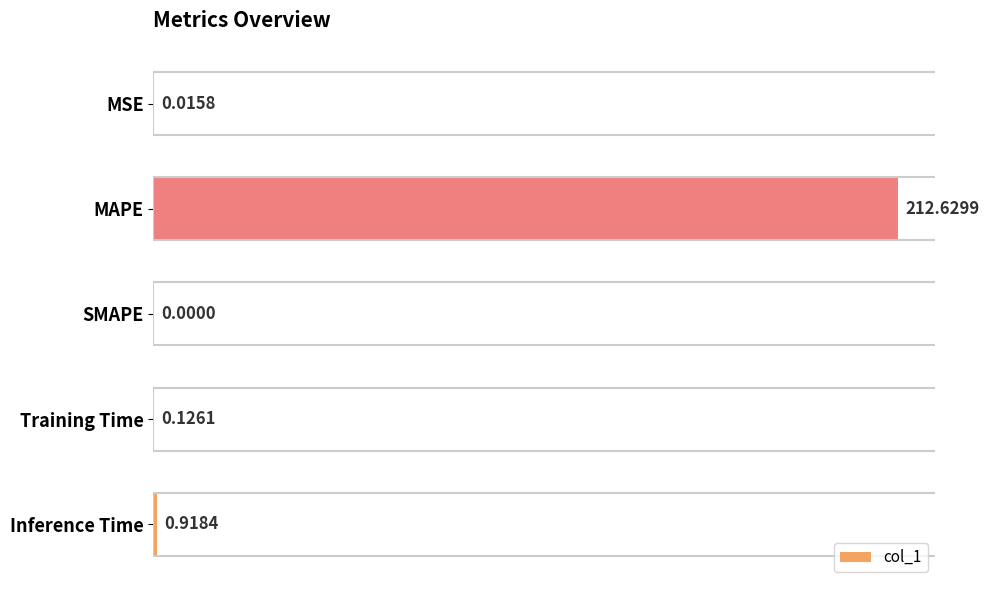

What is the sum of all values?

213.7